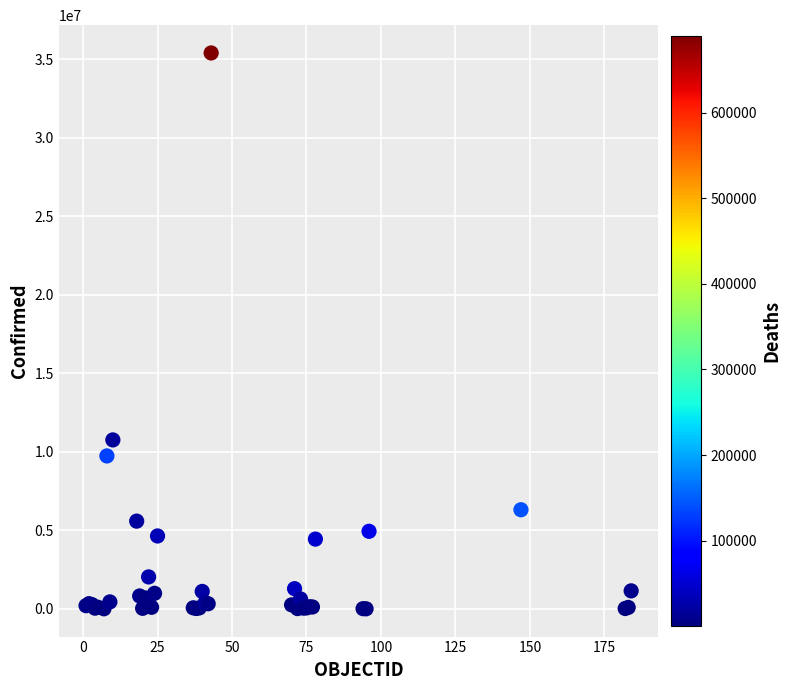

What Y value in the scatter plot is closest to 17701919?

10759272